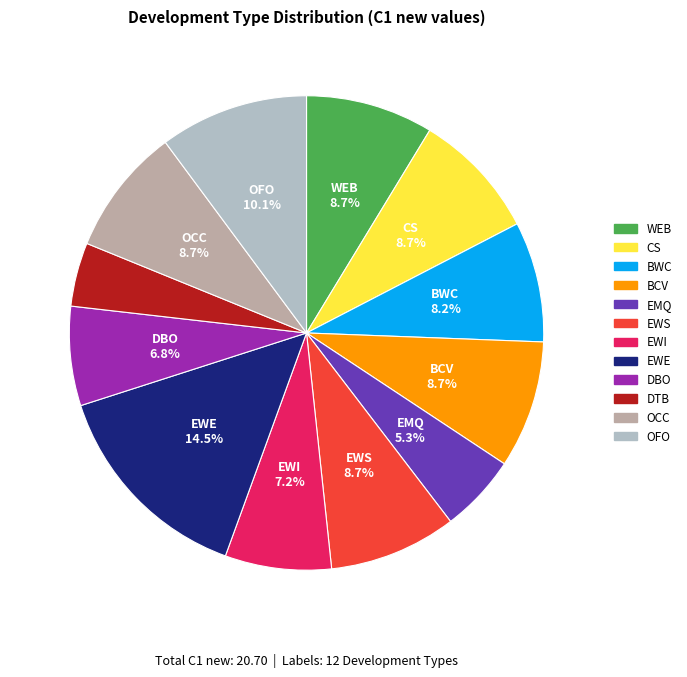

To the nearest percent, what is the average slice percentage?

8%